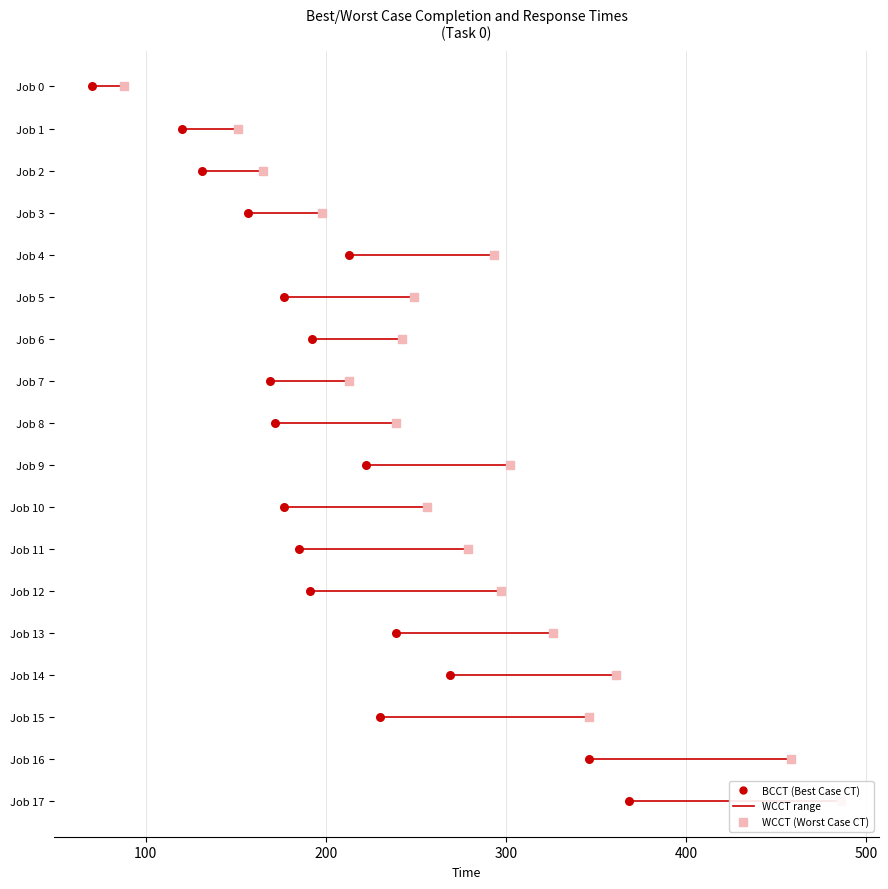

Which series has the largest total across all categories?

WCCT (Worst Case CT)